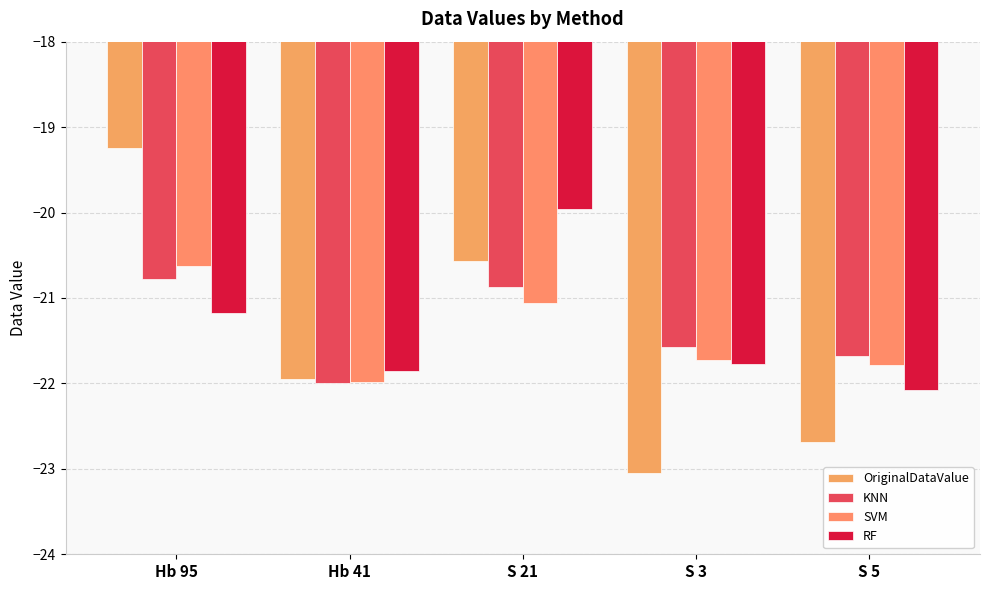

The KNN series shows -14.1 at S 3. True or false?

False